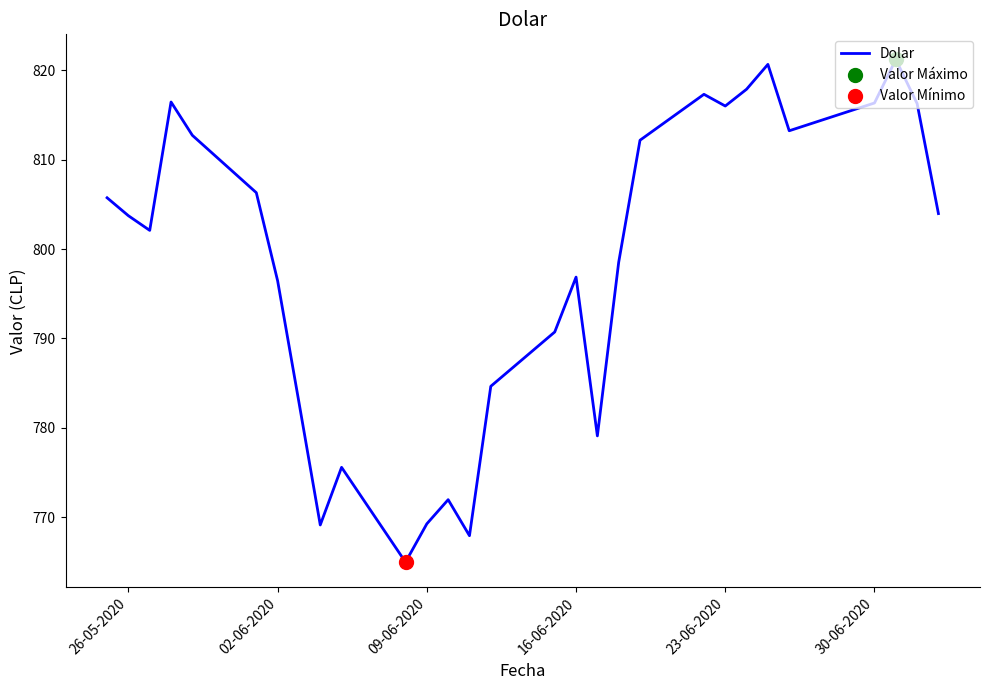

What is the minimum value shown in the chart?

765.0